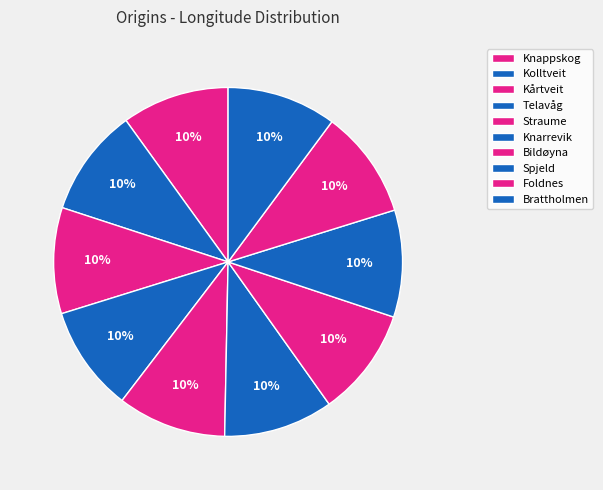

The Brattholmen slice represents 10% of the pie. True or false?

True